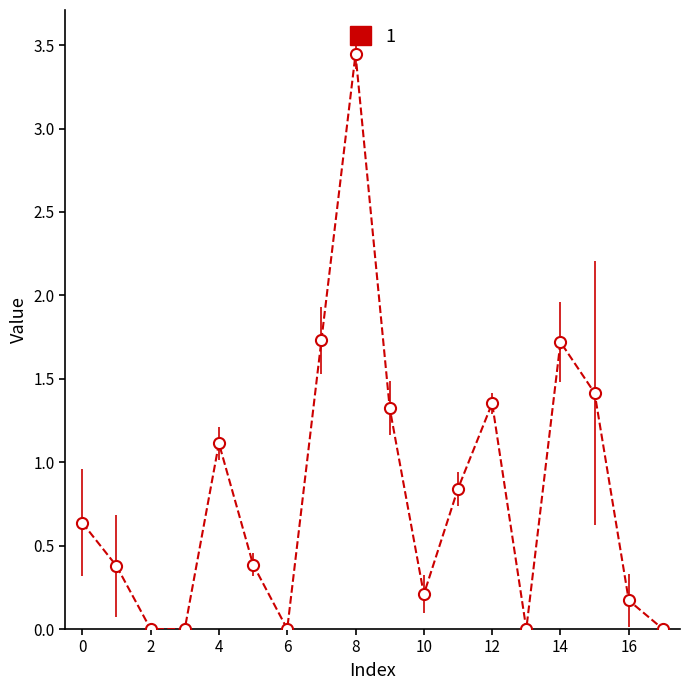

True or false: there are more than 2 points higher than both neighbors.

True